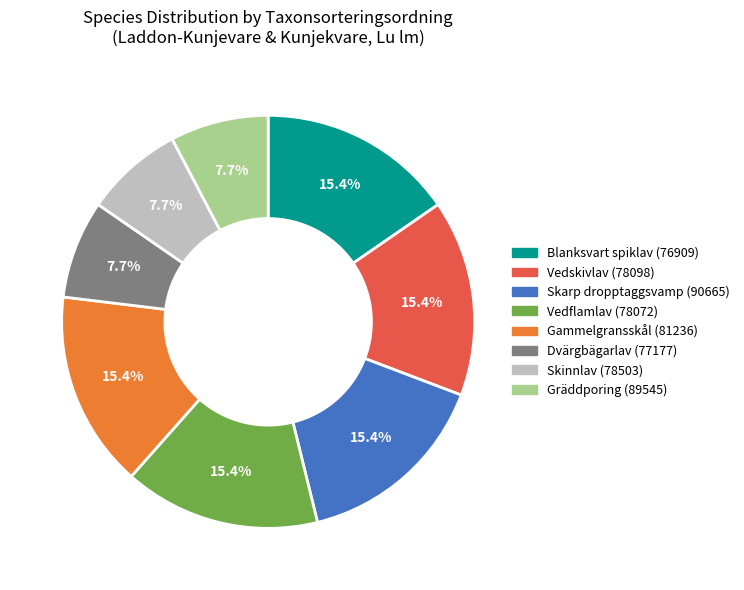

Does any single category account for the majority?

No